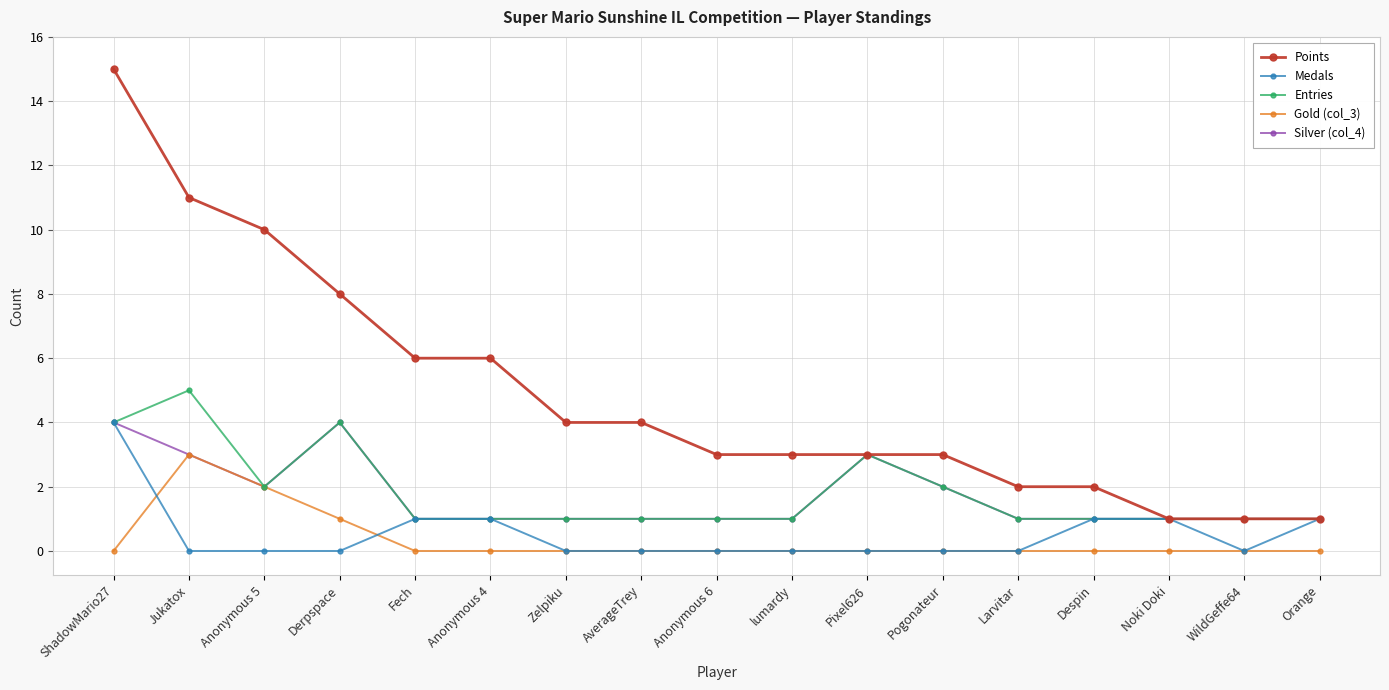

What is the highest value of the Silver (col_4) series?

4